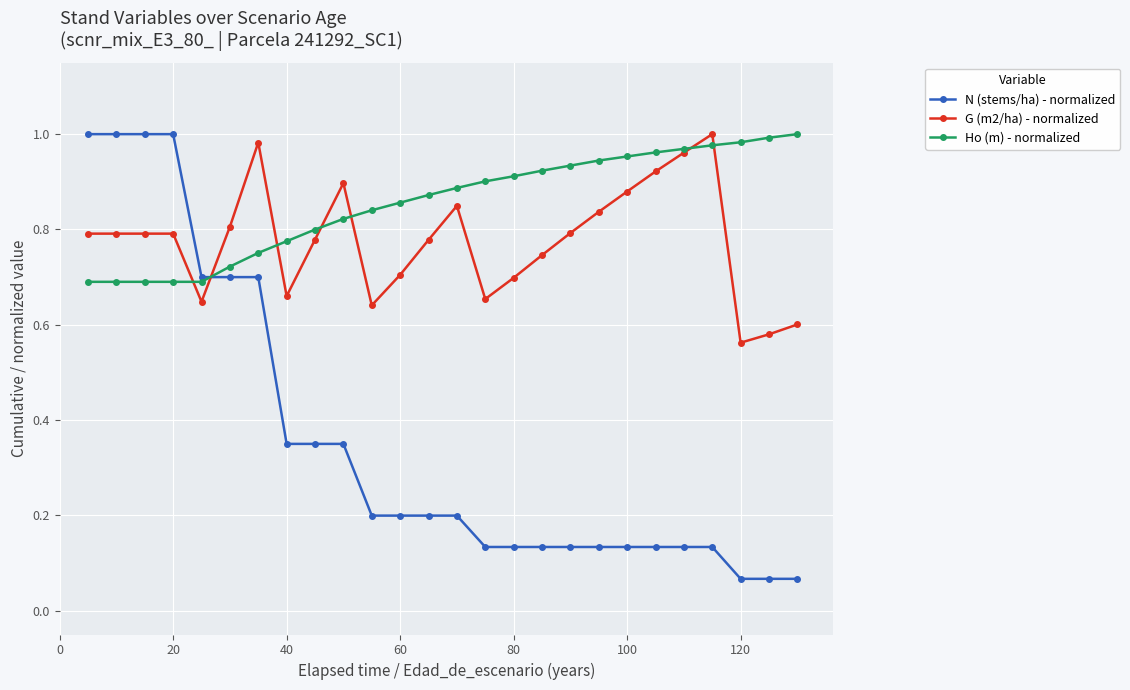

Rank the series by their average value, from lowest to highest.

N (stems/ha) - normalized, G (m2/ha) - normalized, Ho (m) - normalized